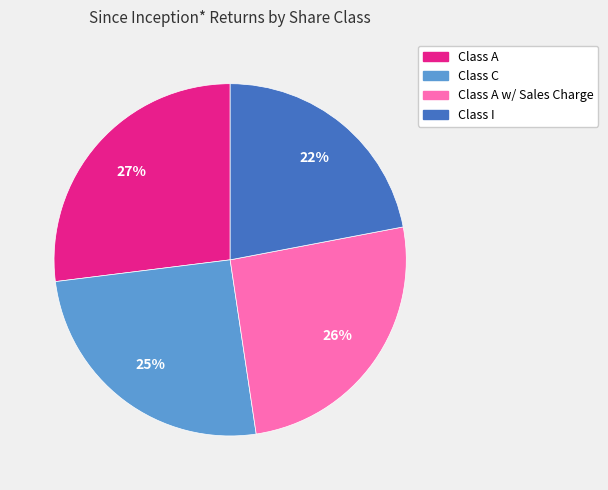

Is there any slice that represents more than half of the pie?

No